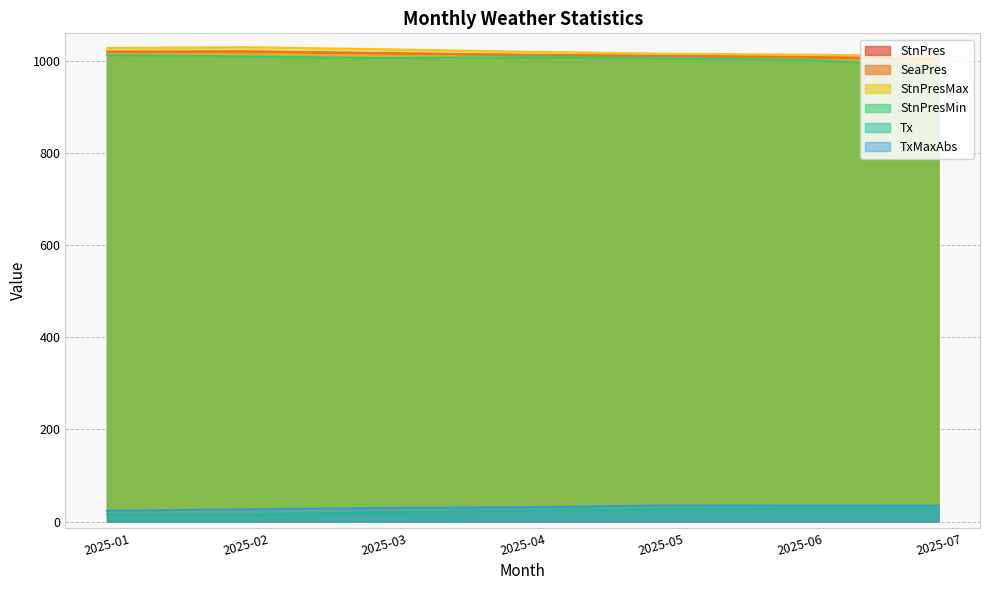

What is the sum of all StnPresMax values?

7140.7